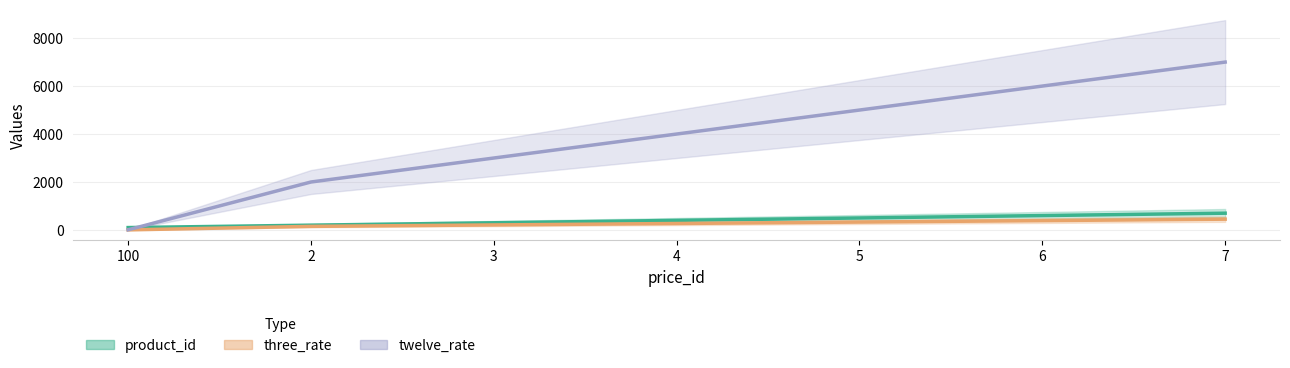

The three_rate series shows 450 at 7. True or false?

True